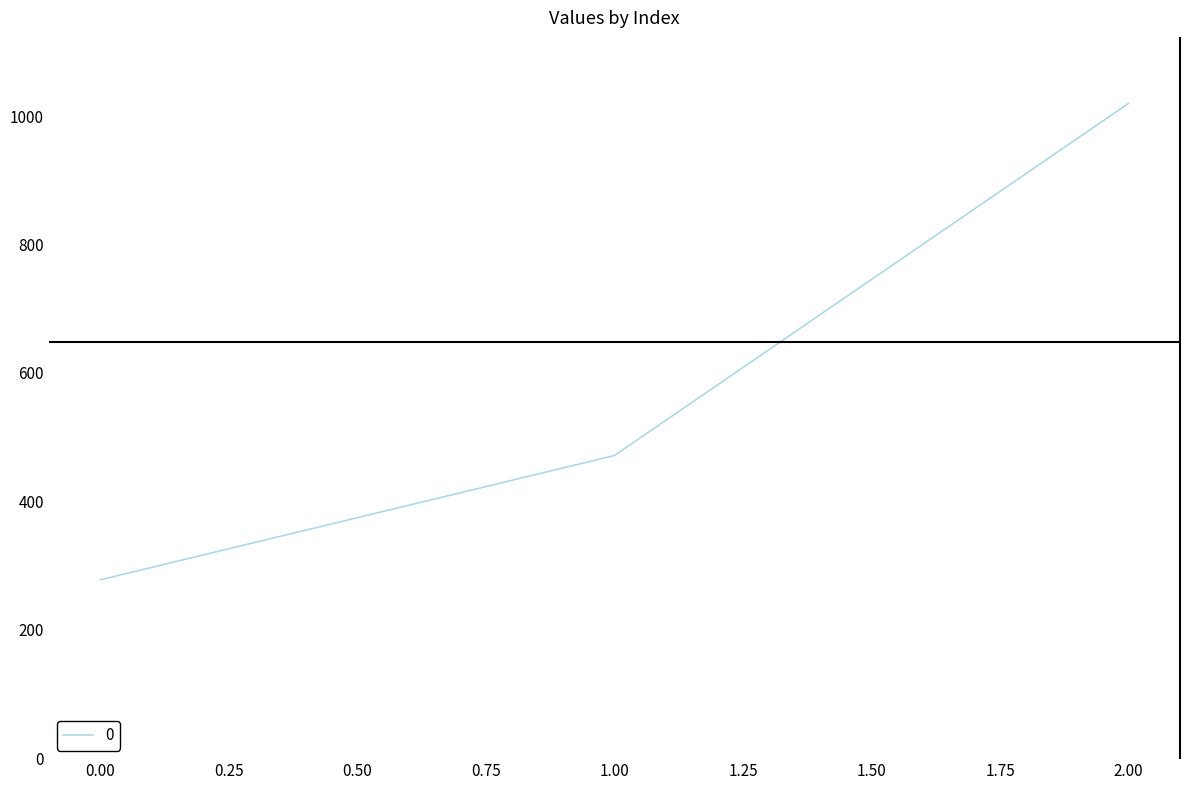

Is this an area chart (filled region under the line)?

No